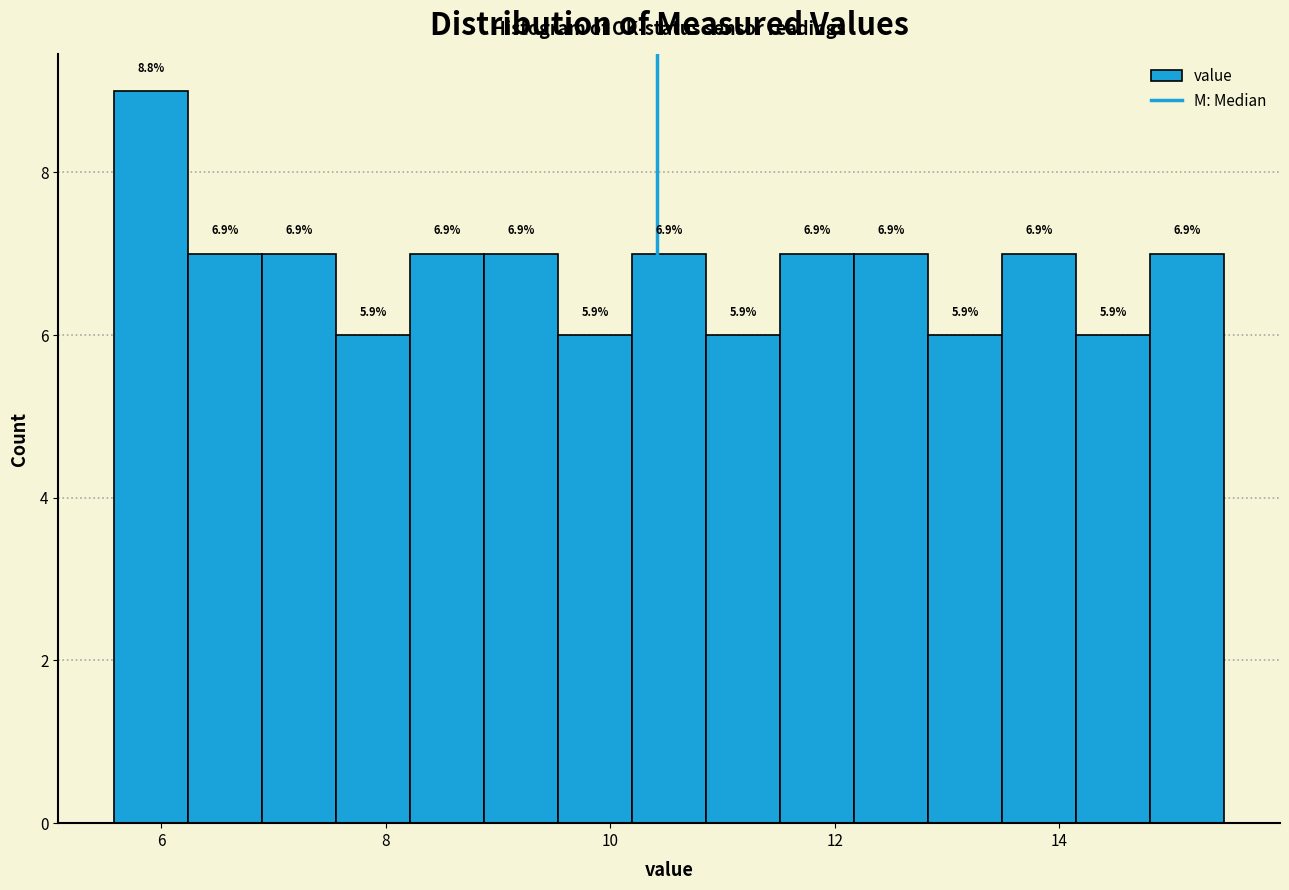

Around what value on the x-axis is the tallest bar? Give the approximate position of its centre, as read against the axis.

6.0